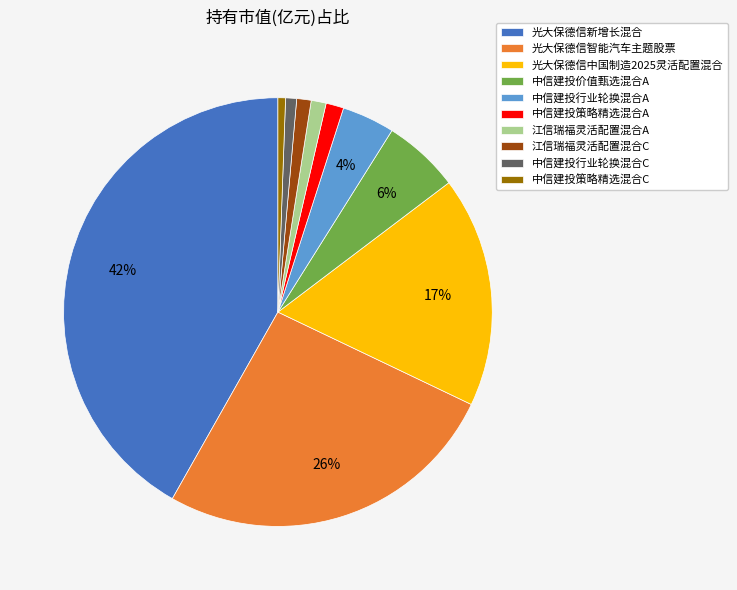

Is the sum of 中信建投策略精选混合A and 光大保德信中国制造2025灵活配置混合 greater than half?

No